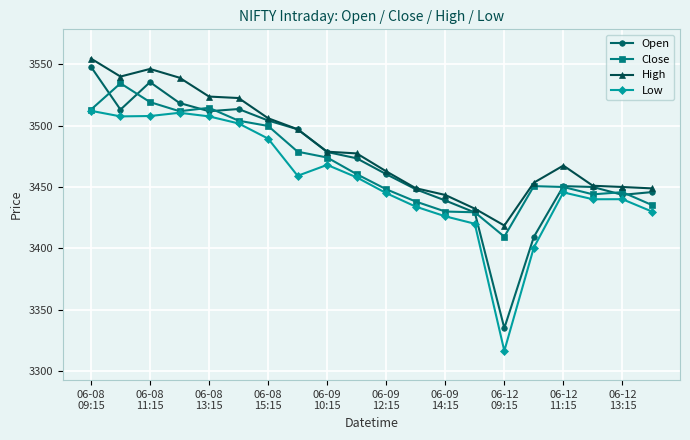

What is the lowest value of the Open series?

3335.1